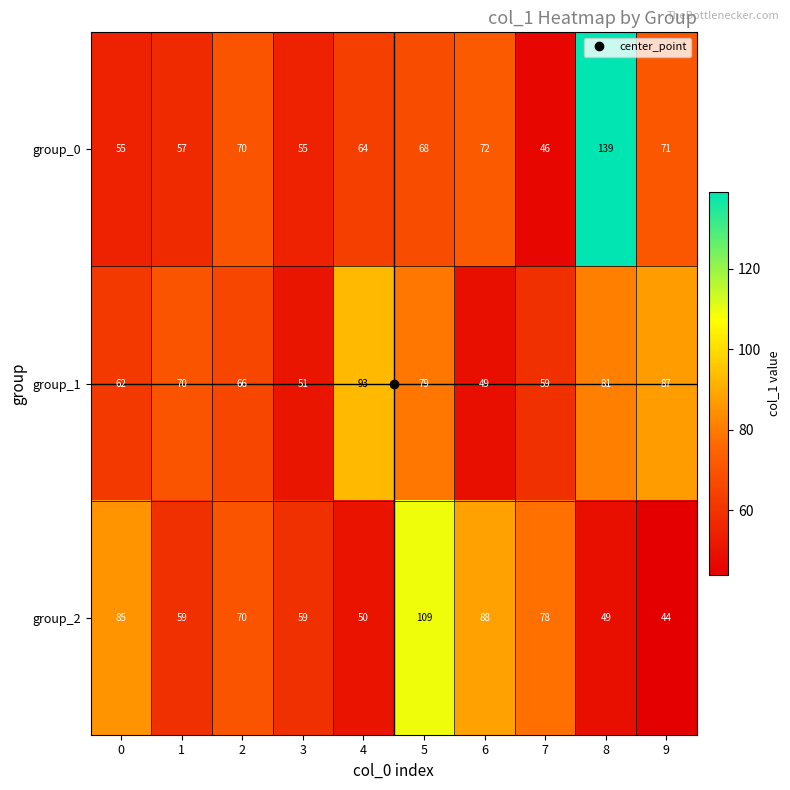

The group_0 series shows 139 at 8. True or false?

True